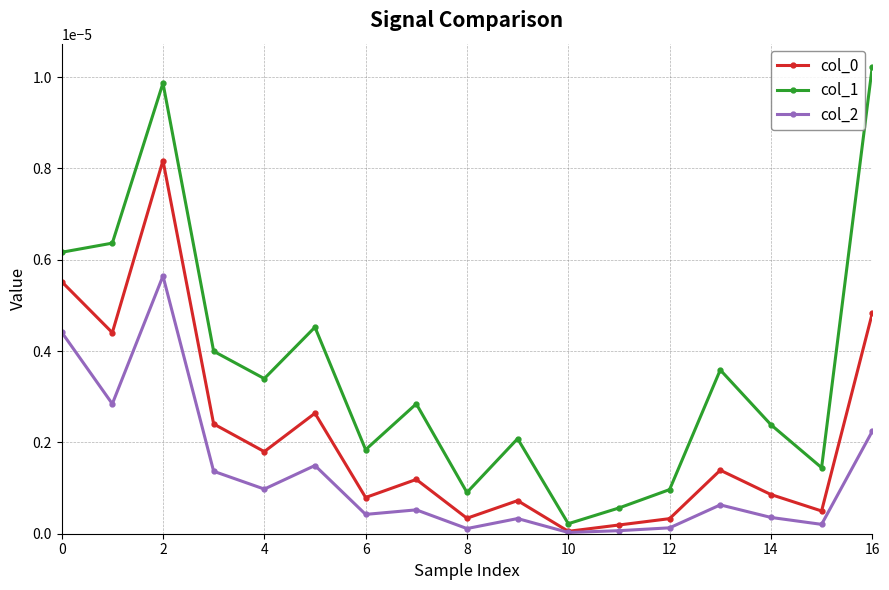

Which series has the widest spread of values?

col_1